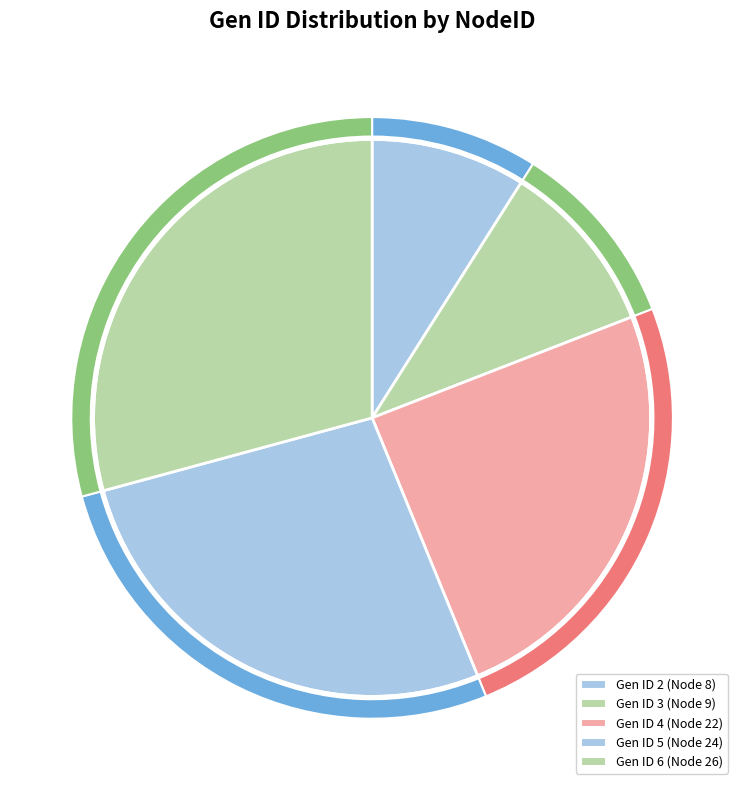

Does 5 represent more than half of the total?

No